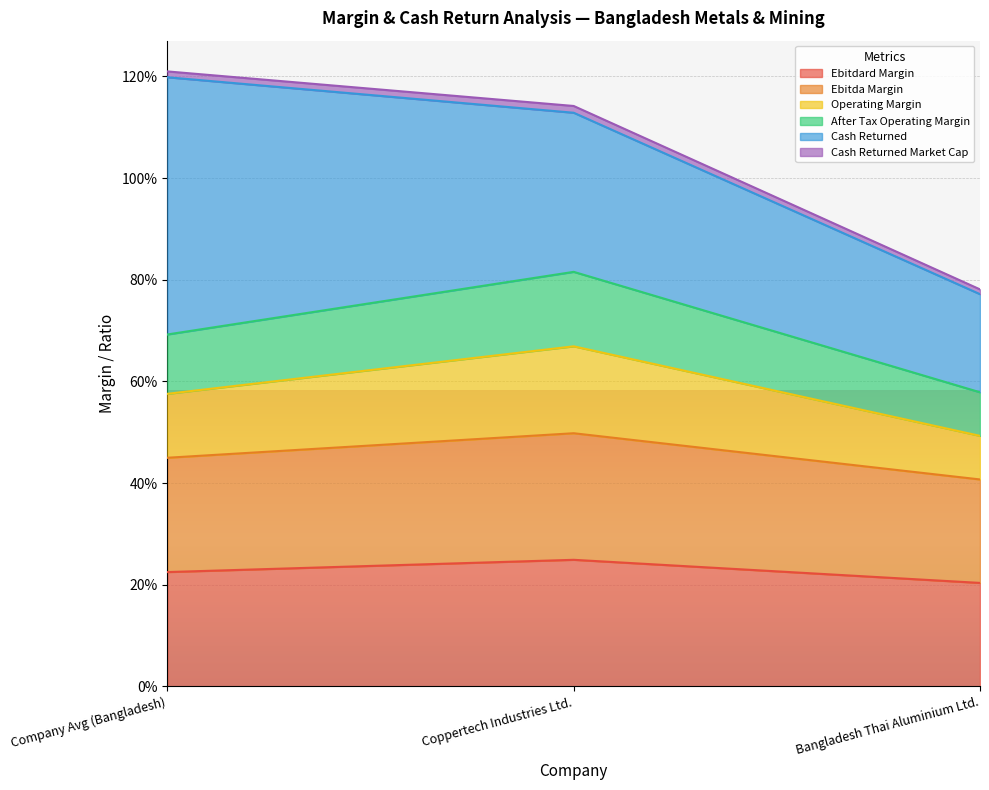

What position from the left is Coppertech Industries Ltd.?

2